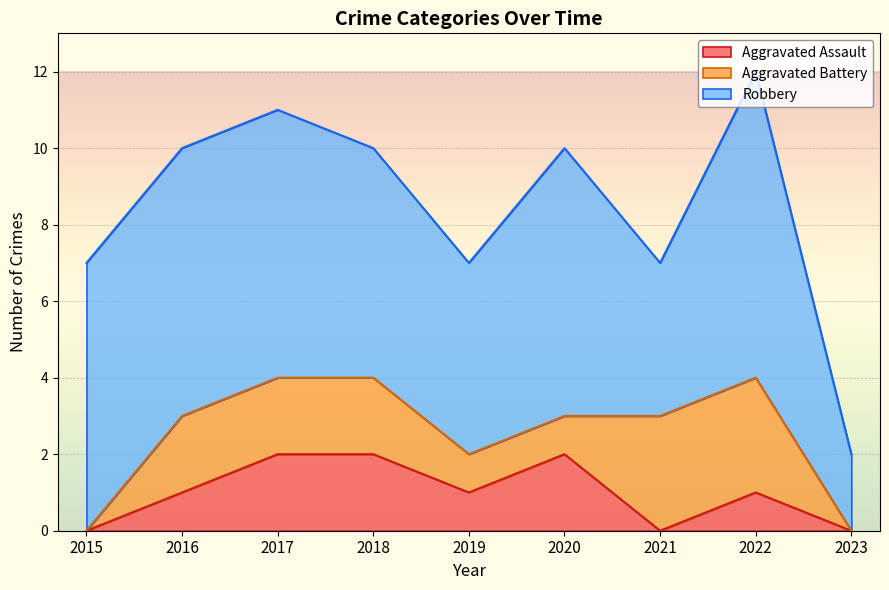

True or false: Aggravated Battery has more than 1 points higher than both neighbors.

False